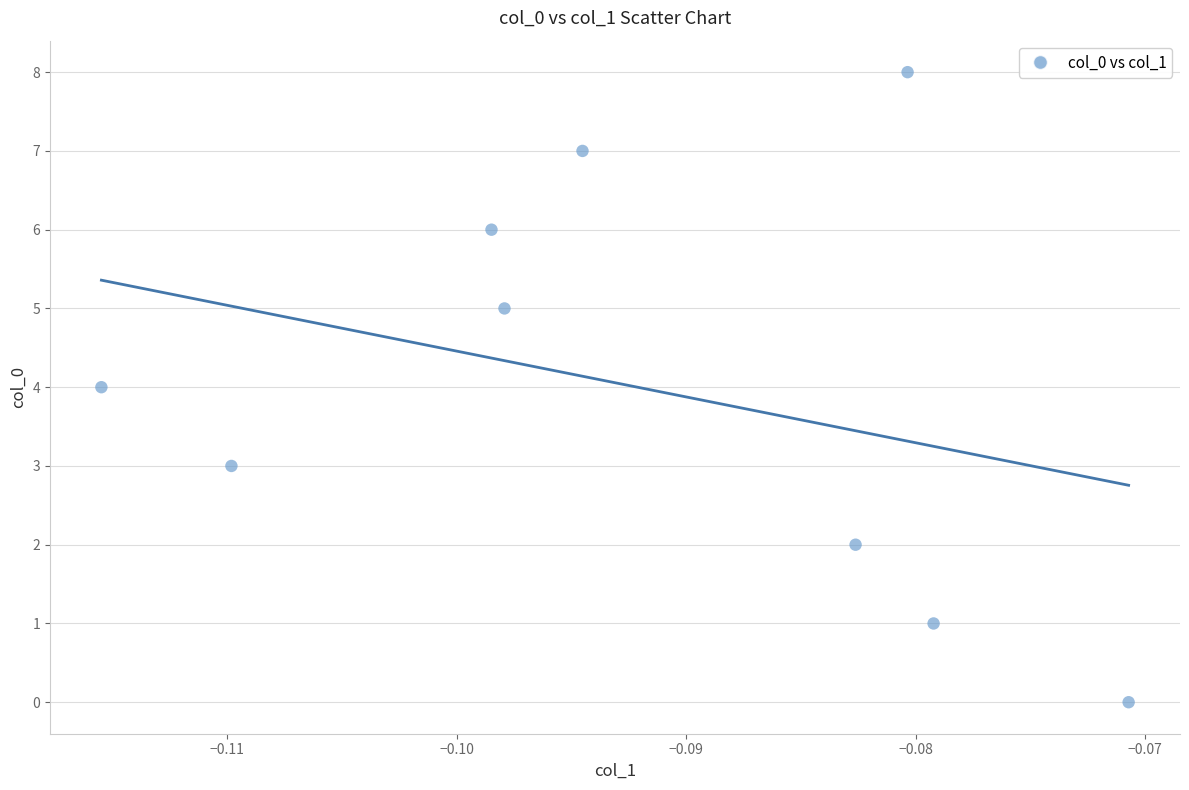

What is the average Y value?

4